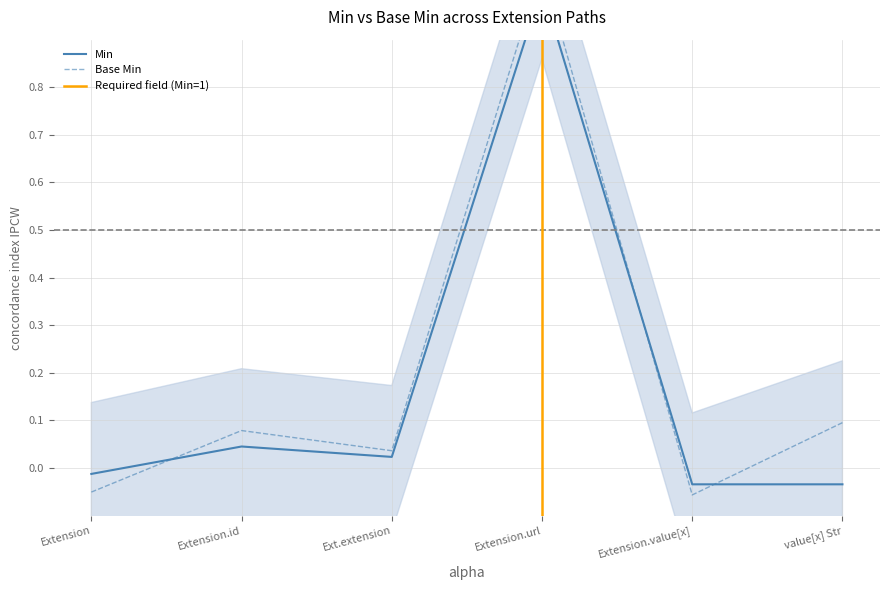

Where is Base Min nearest to the value 0?

Ext.extension